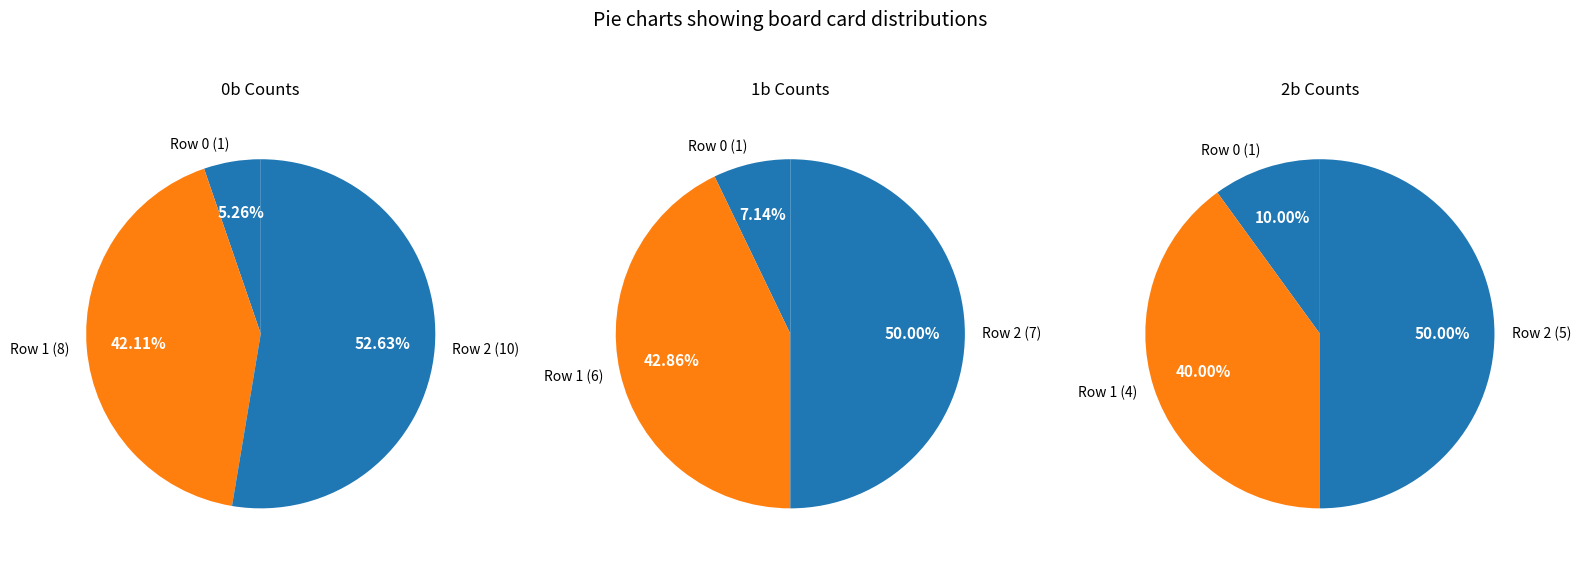

Which slice is the largest?

Row 2